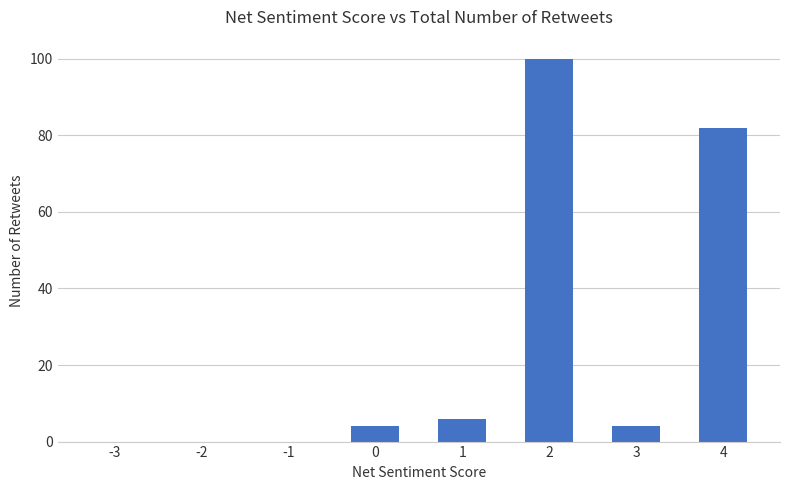

What is the greatest value displayed?

100